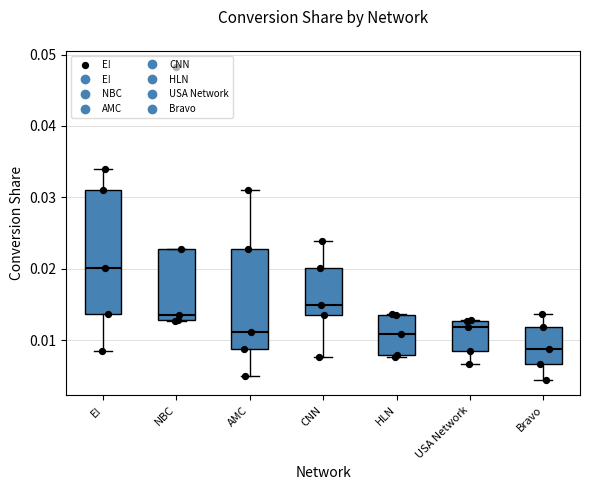

Reading left to right, read every box against the y-axis: the position of its median line, the range the box covers, and the ends of its whiskers. The values are not printed on the chart, so give them approximately, as read against the axis.

E!: median 0.020, box 0.014 to 0.031, whiskers 0.009 to 0.034
NBC: median 0.014, box 0.013 to 0.023, whiskers 0.013 to 0.023
AMC: median 0.011, box 0.009 to 0.023, whiskers 0.005 to 0.031
CNN: median 0.015, box 0.014 to 0.020, whiskers 0.008 to 0.024
HLN: median 0.011, box 0.008 to 0.014, whiskers 0.008 (just below the box's lower edge) to 0.014
USA Network: median 0.012, box 0.009 to 0.013, whiskers 0.007 to 0.013
Bravo: median 0.009, box 0.007 to 0.012, whiskers 0.005 to 0.014